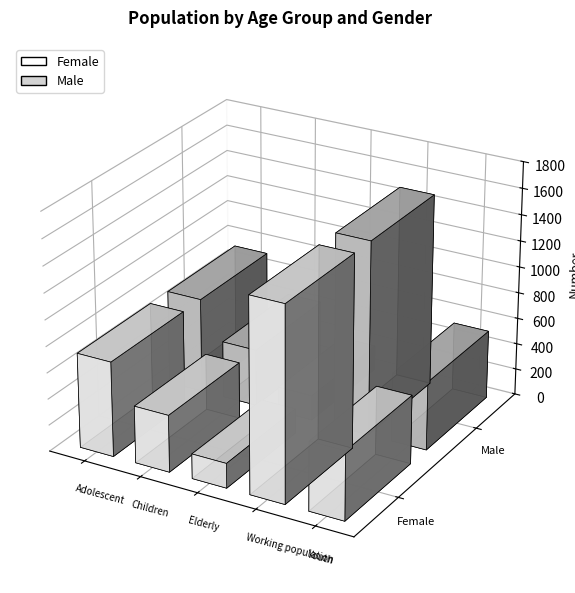

The value of Female at Adolescent (10-19) is 179. True or false?

False